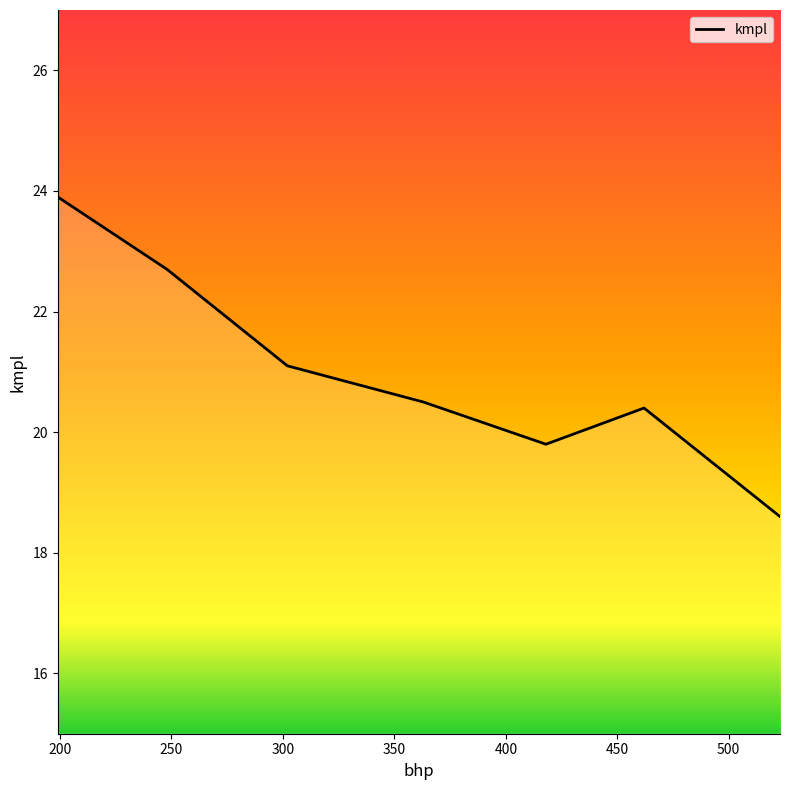

Reading left to right, extract all data points from this chart.

23.9	22.7	21.1	20.5	19.8	20.4	18.6